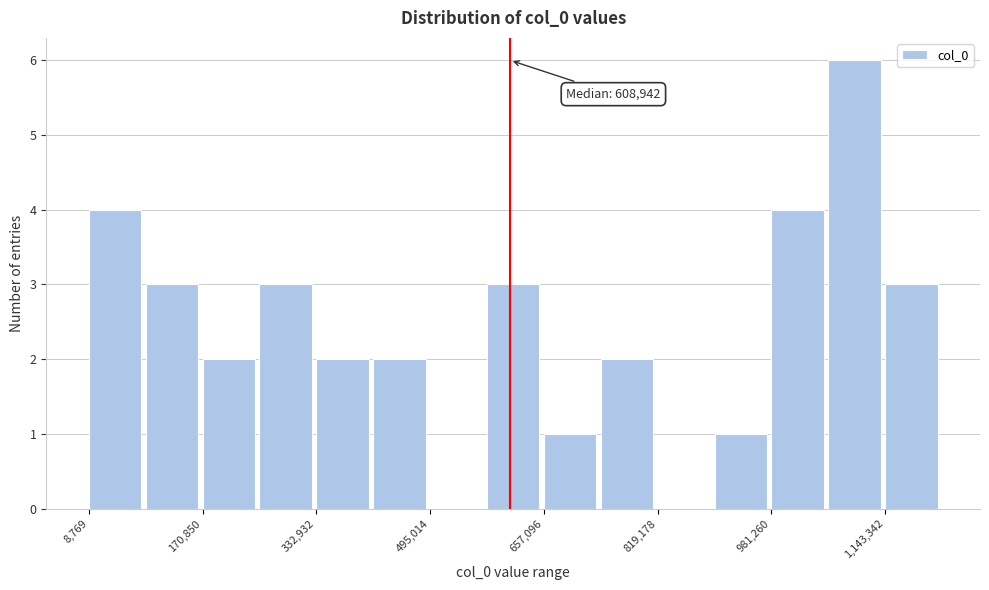

Which range on the x-axis has the tallest bar?

1060000 to 1140000